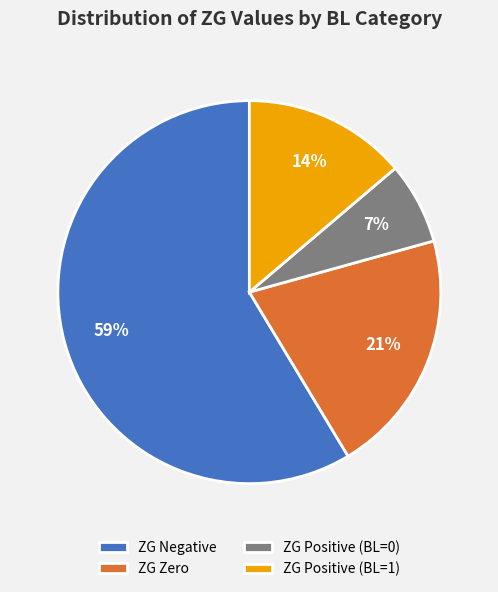

Count the number of slices in the pie.

4